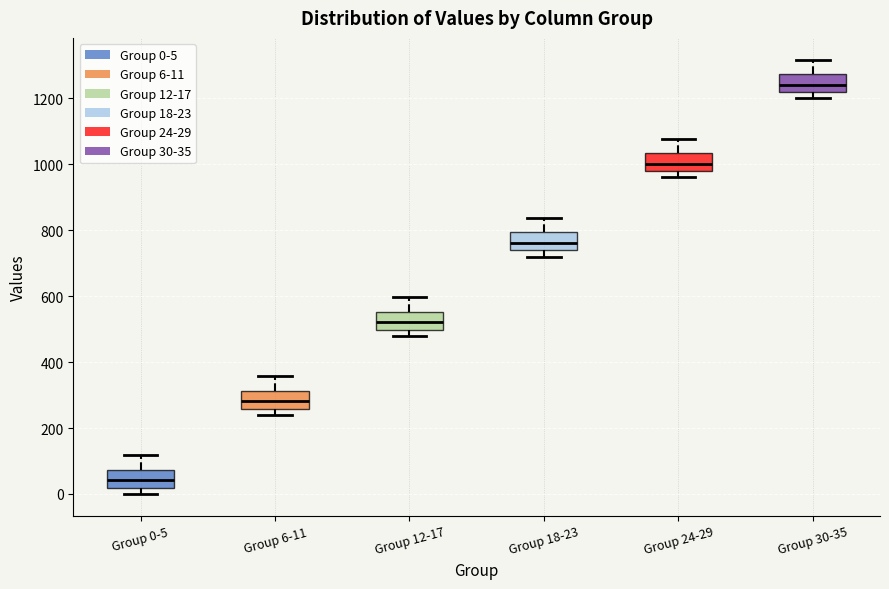

Reading left to right, transcribe this box plot: for each box, give where its median line is, the range the box spans, and where its two whiskers end, as read against the y-axis. The values are not printed on the chart, so give them approximately, as read against the axis.

Group 0-5: median 40, box 20 to 80, whiskers 0 to 120
Group 6-11: median 280, box 260 to 320, whiskers 240 to 360
Group 12-17: median 520, box 500 to 560, whiskers 480 to 600
Group 18-23: median 760, box 740 to 800, whiskers 720 to 840
Group 24-29: median 1000, box 980 to 1040, whiskers 960 to 1080
Group 30-35: median 1240, box 1220 to 1280, whiskers 1200 to 1320